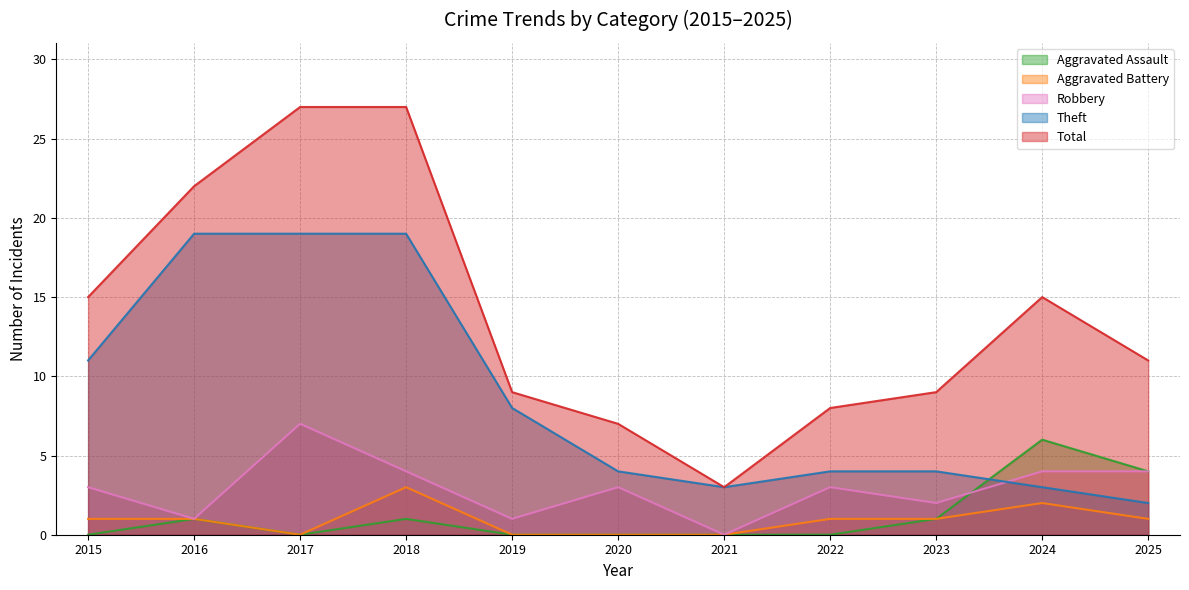

What is the total value across all series at 2019?

18